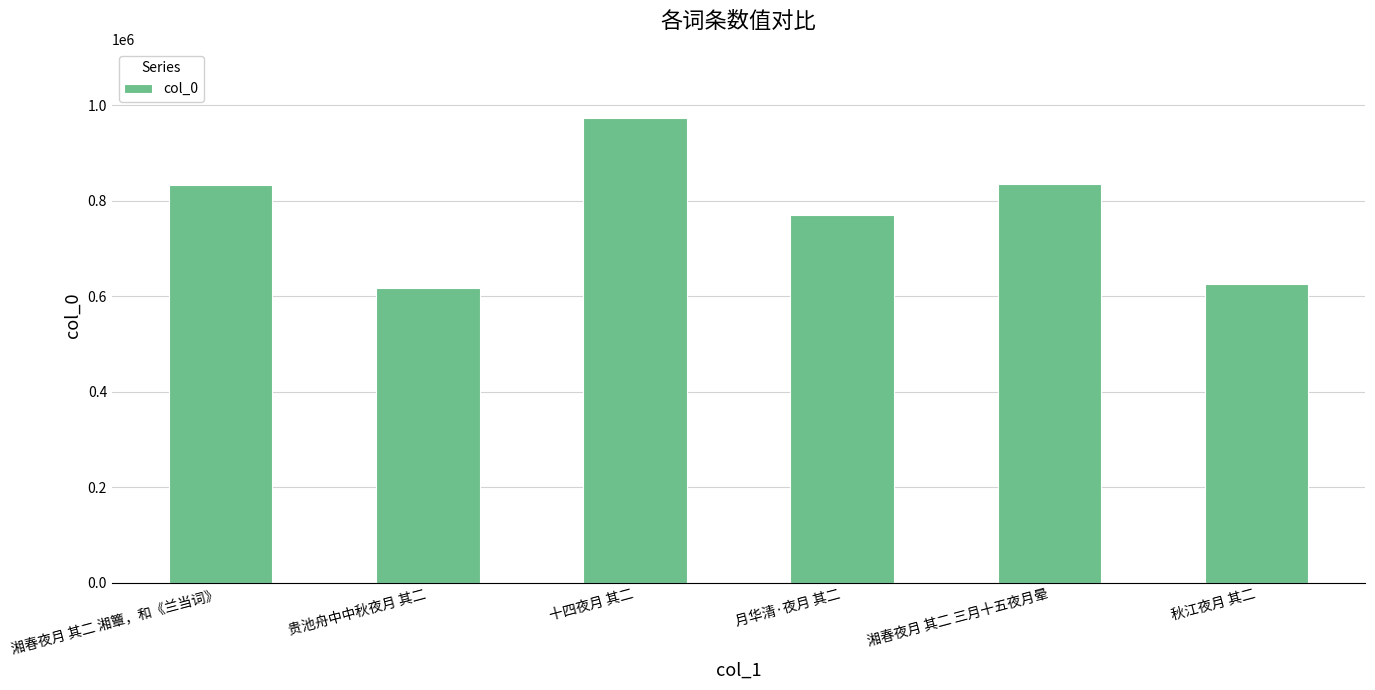

Is it true that the value at 贵池舟中中秋夜月 其二 is 355417?

False